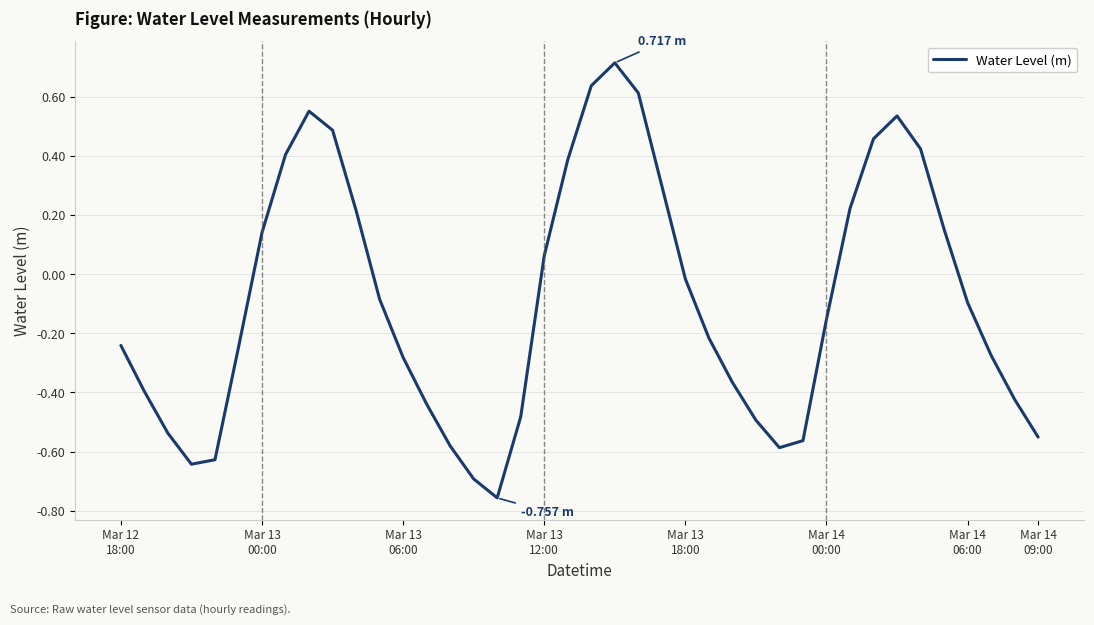

What is the difference between the maximum and minimum values?

1.5